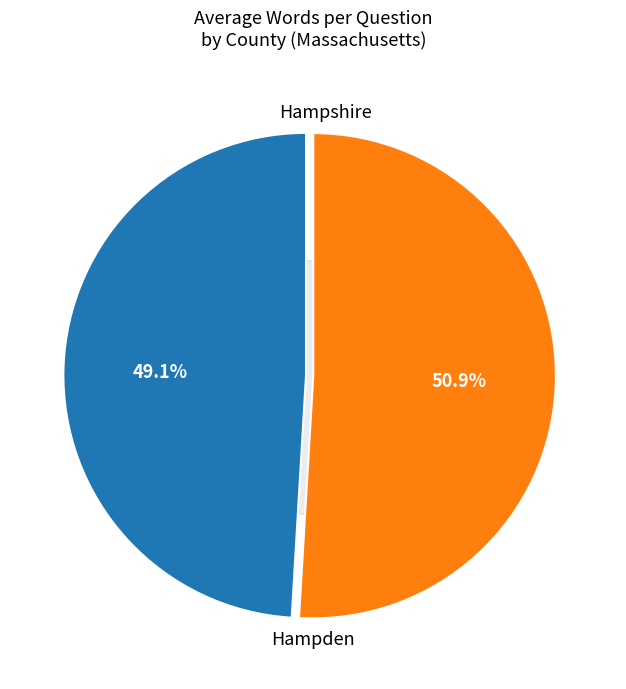

To the nearest percent, what is the combined percentage of Hampshire and Hampden?

100%